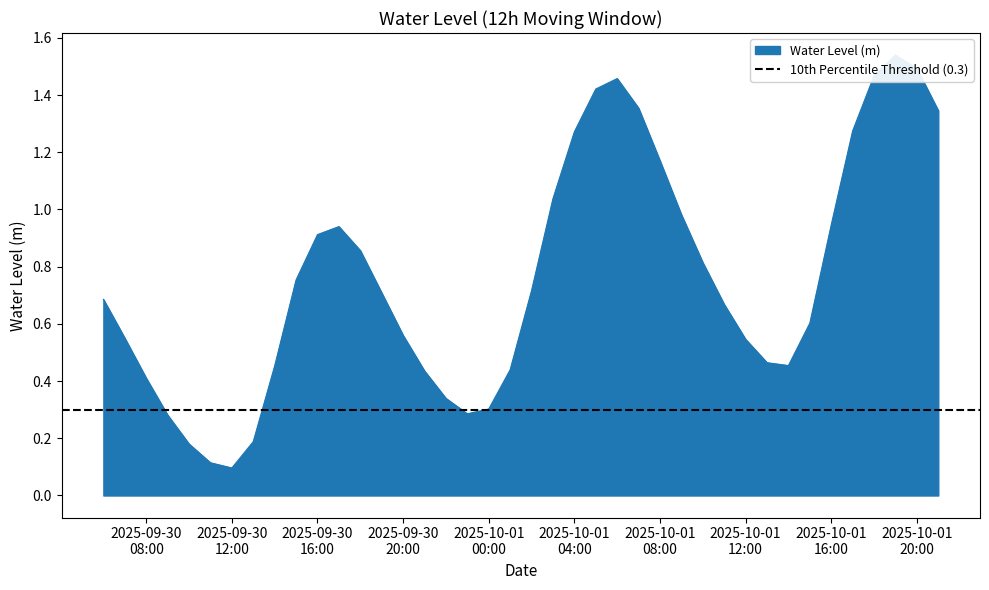

What is the sum of all values?

30.5